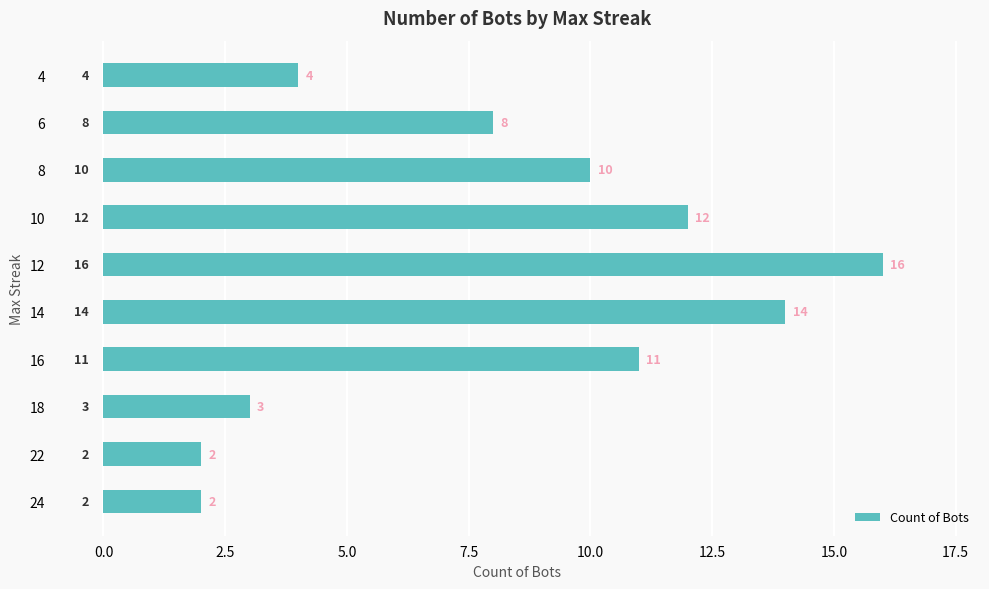

How many data points are less than 10?

5